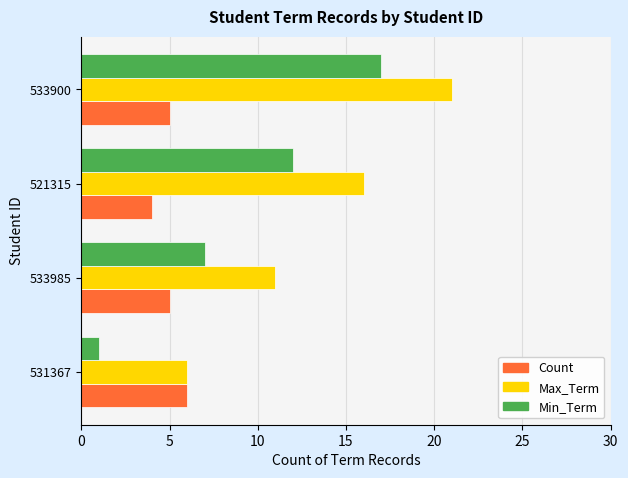

How many data points does each series have?

4